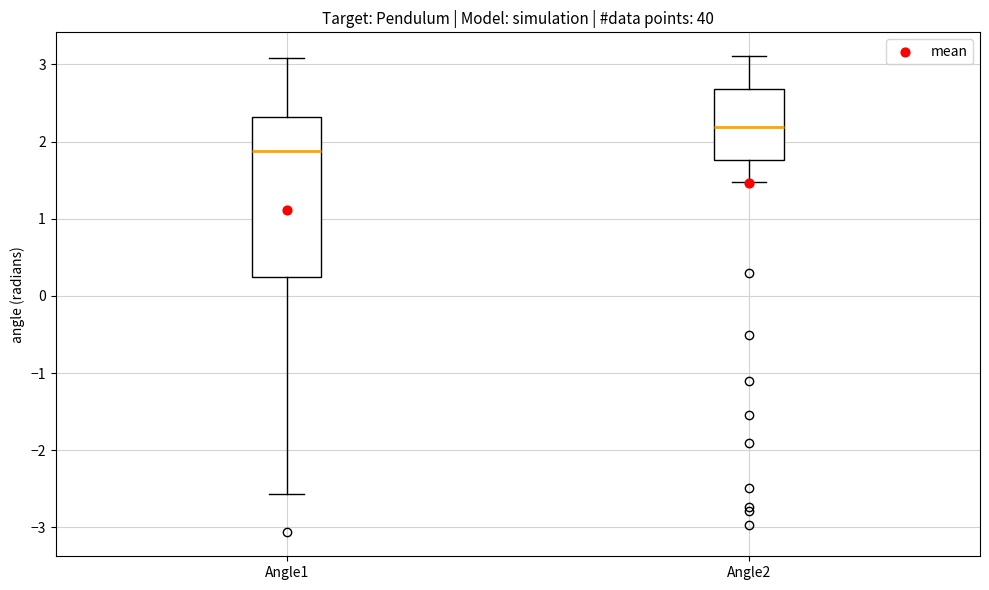

Comparing the boxes themselves (not the whiskers), which one is the tallest?

Angle1